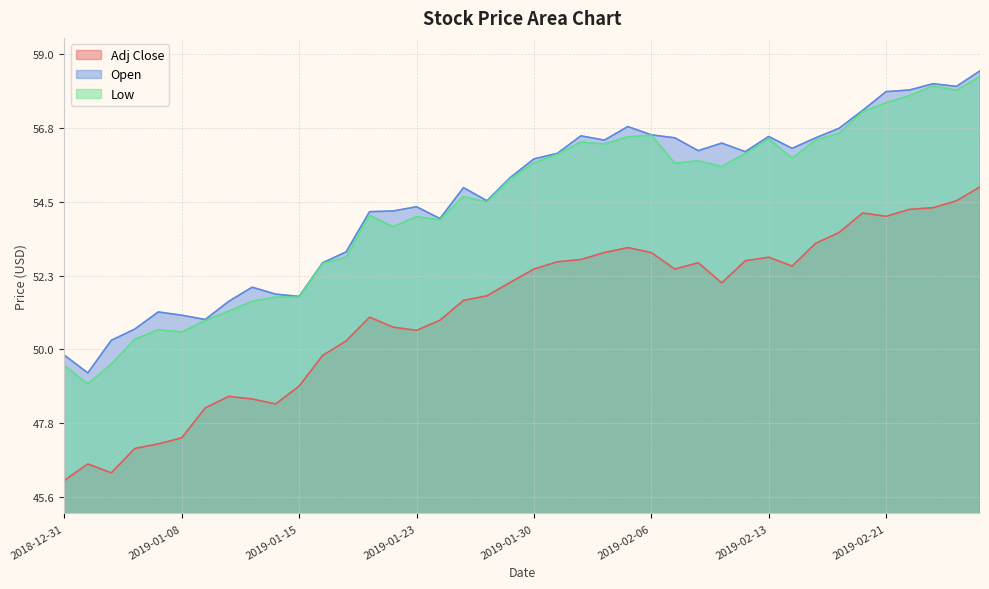

What is the difference between the second highest and second lowest values in the Adj Close series?

8.2